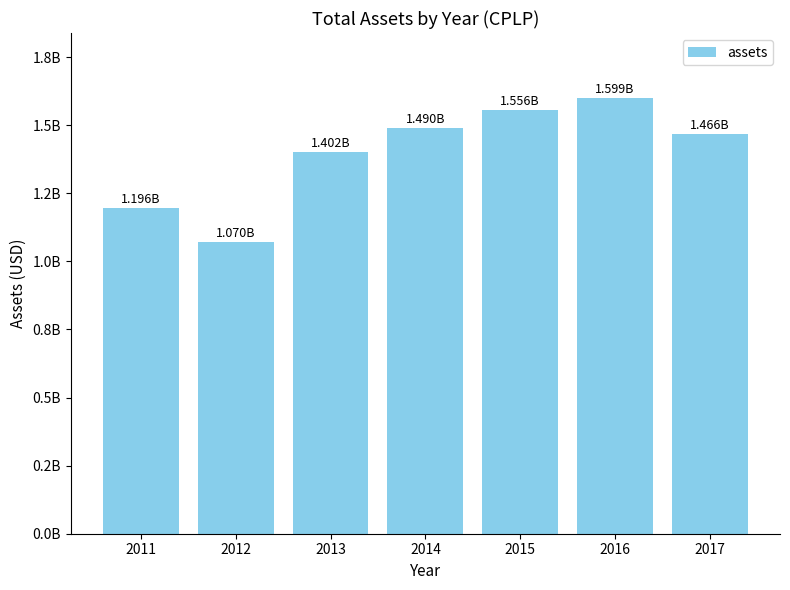

List the labels in order of value, smallest first.

2012, 2011, 2013, 2017, 2014, 2015, 2016